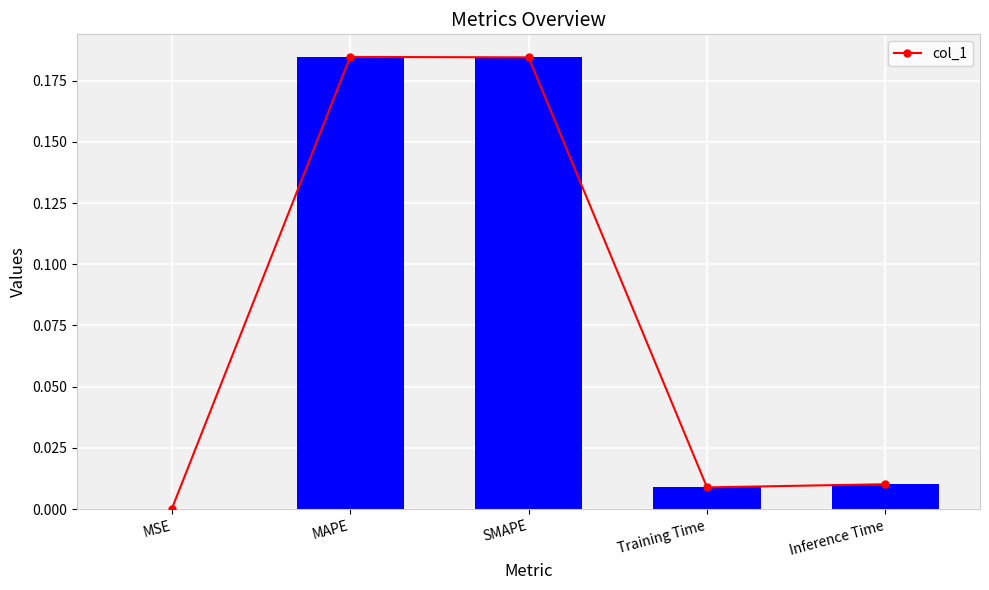

Reading left to right, list all the values displayed in this chart.

MSE=0.0	MAPE=0.2	SMAPE=0.2	Training Time=0.0	Inference Time=0.0